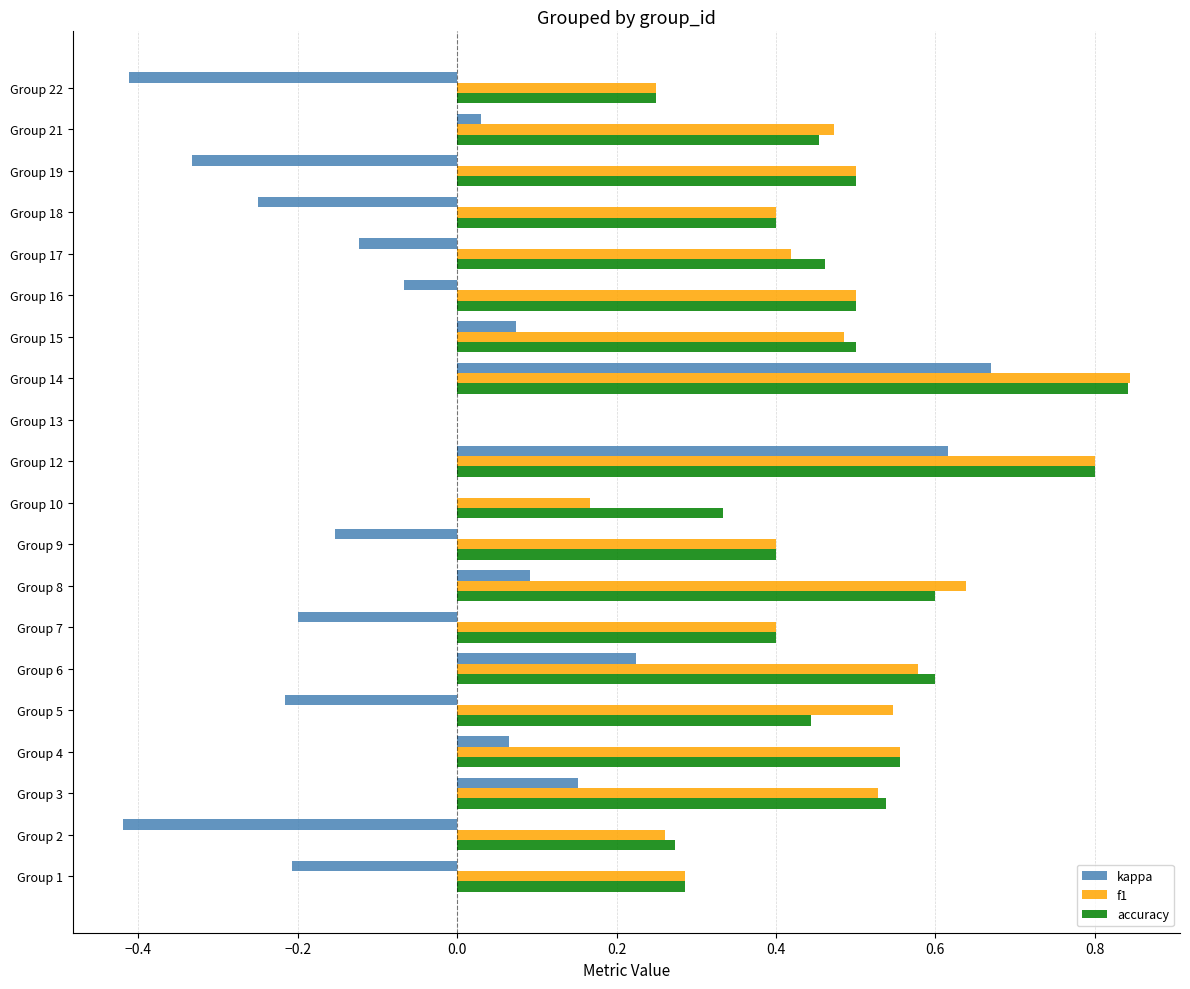

Which series has the largest range (max minus min)?

kappa